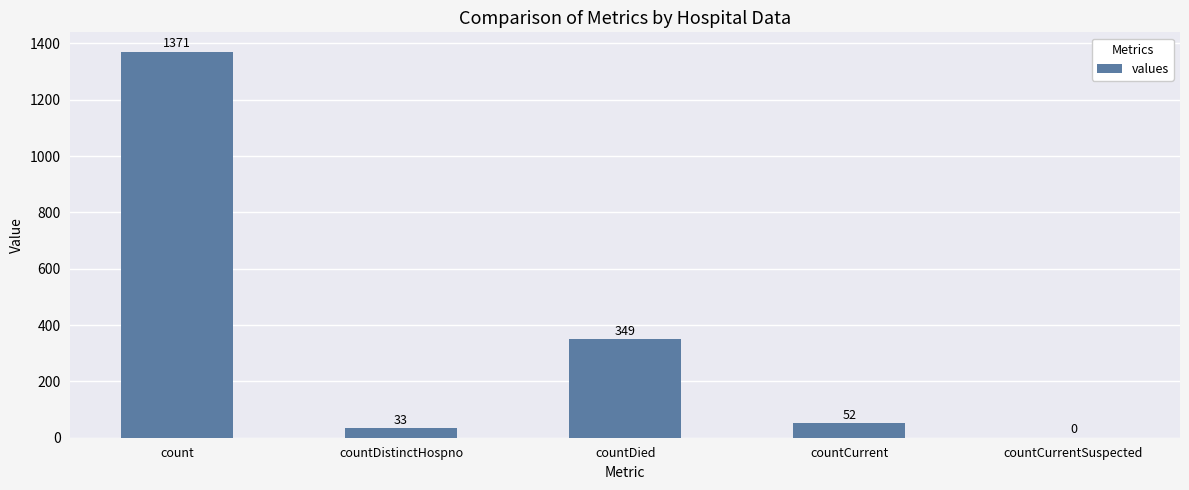

True or false: the data shows 0 at countCurrentSuspected.

True